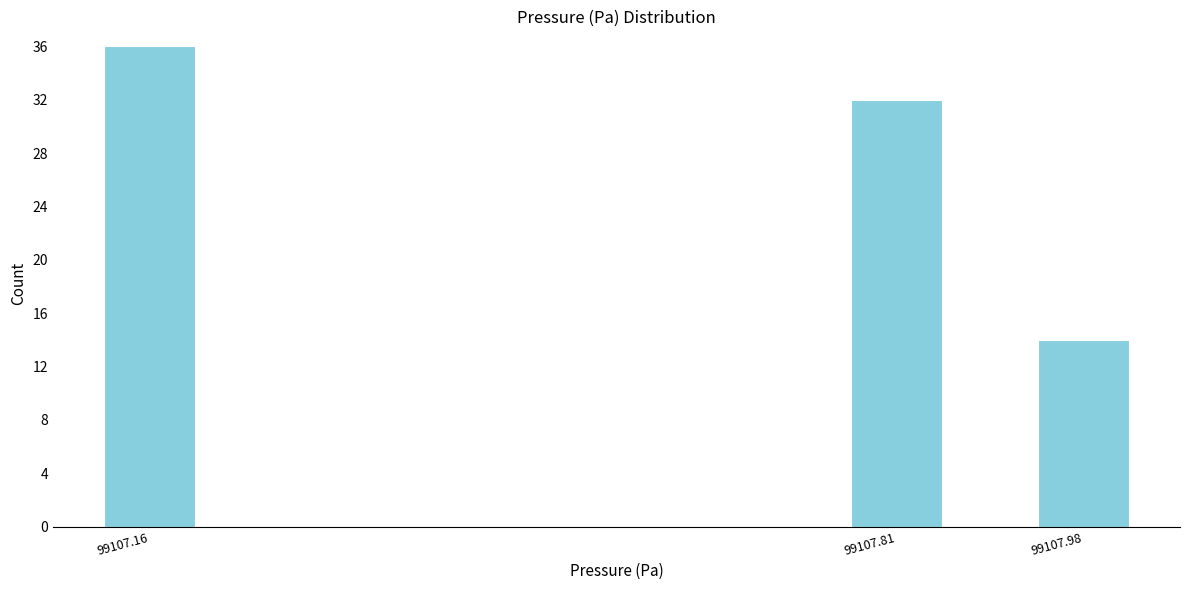

Reading right to left, what are all the values shown in this chart?

99107.98=14	99107.81=32	99107.16=36